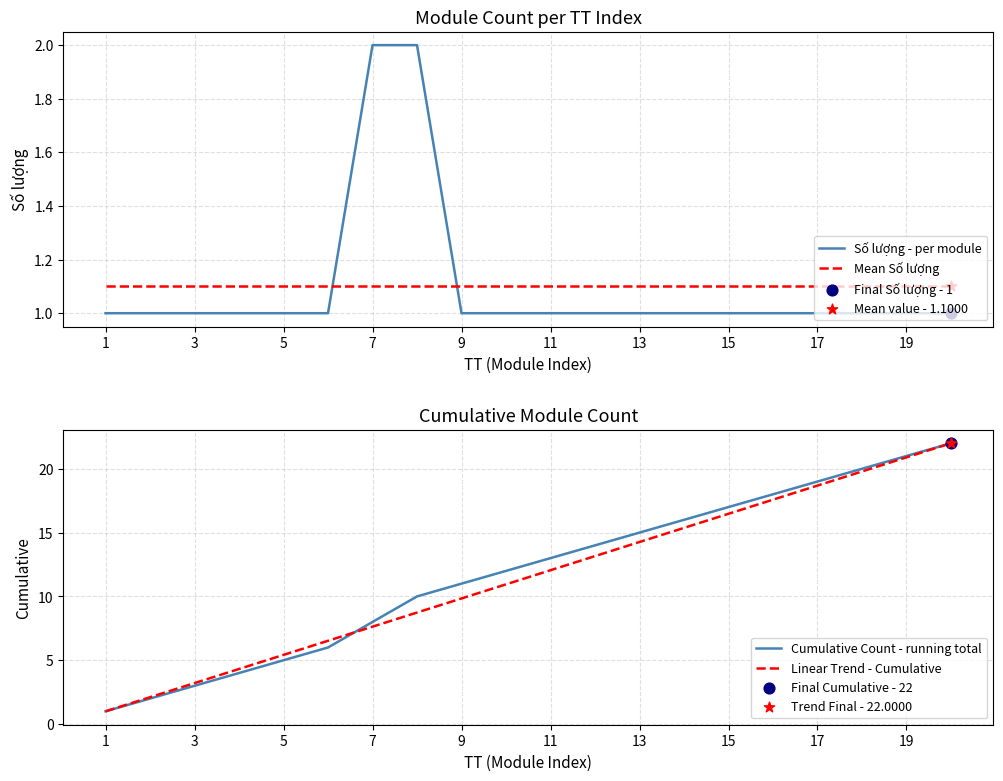

How many intersections are there between Mean Số lượng and Số lượng - per module?

2